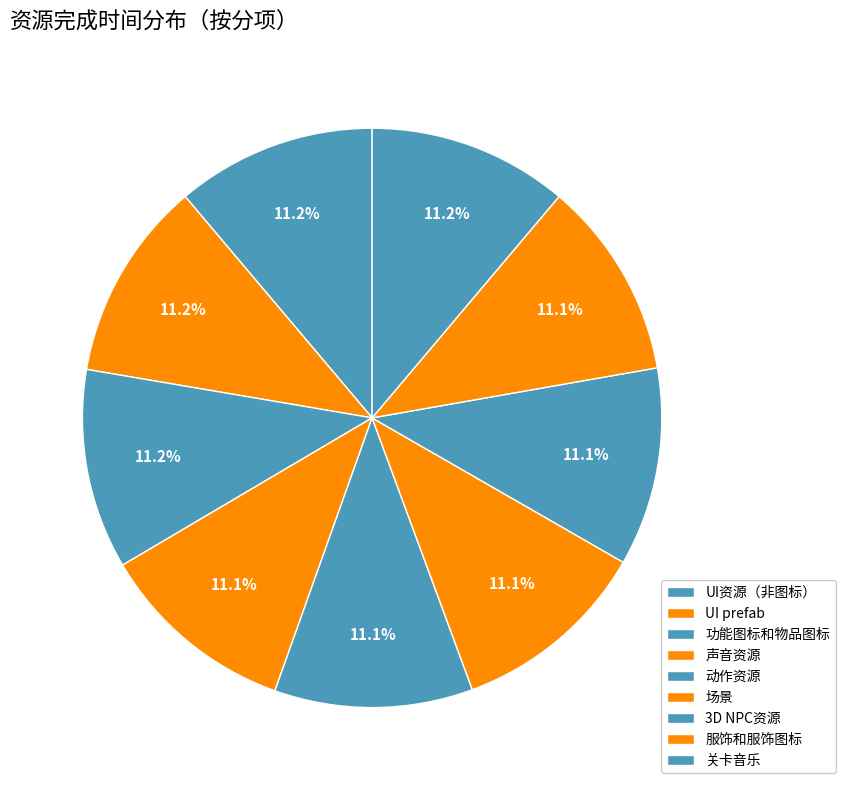

How many segments does this pie chart have?

9